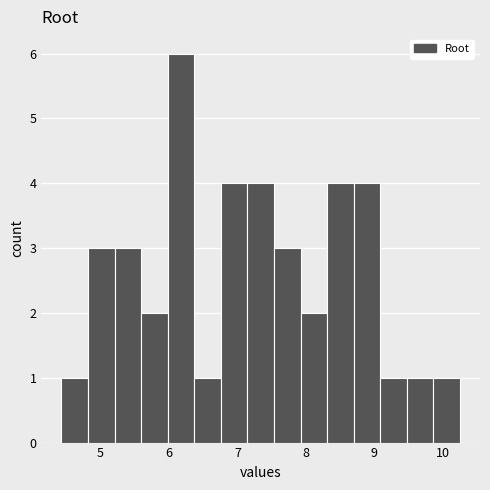

Read against the x-axis, roughly where is the centre of the tallest bar?

6.2